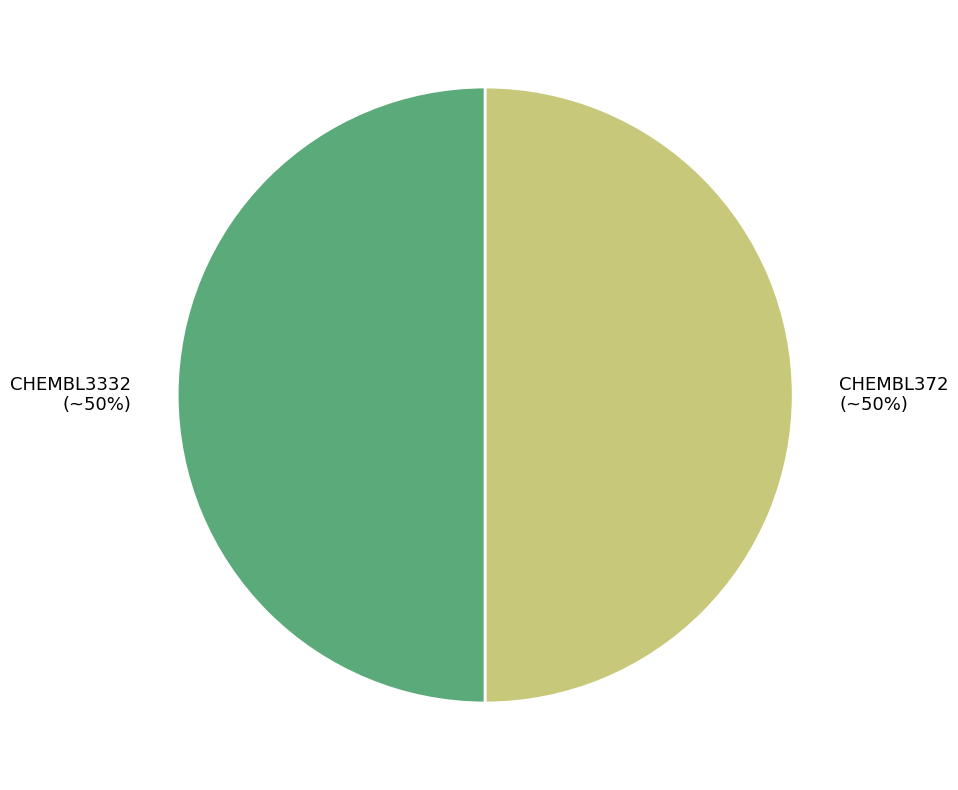

To the nearest percent, what is the combined percentage of CHEMBL3332 and CHEMBL372?

100%